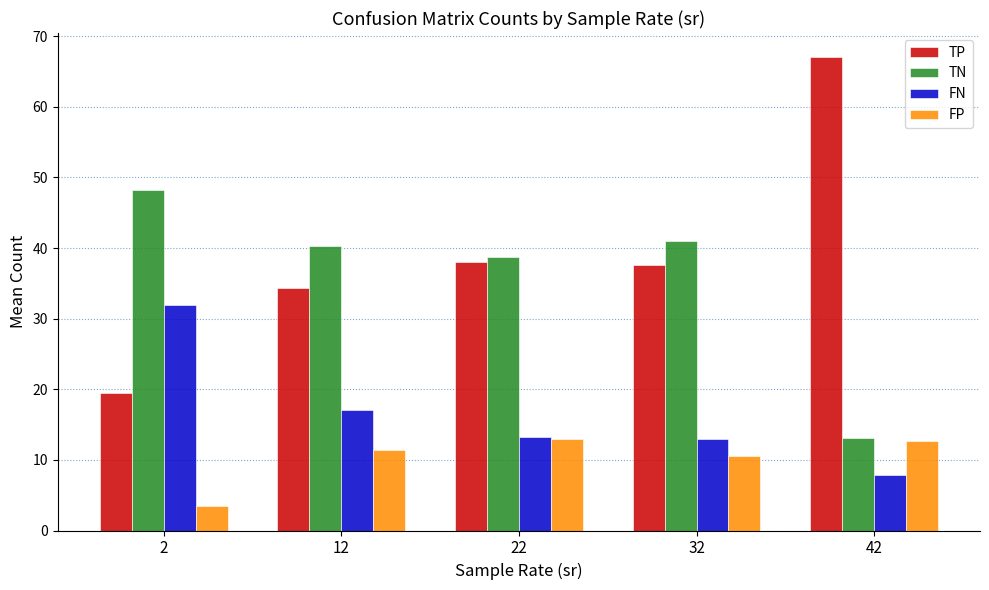

What is the total value across all series at 22?

103.0